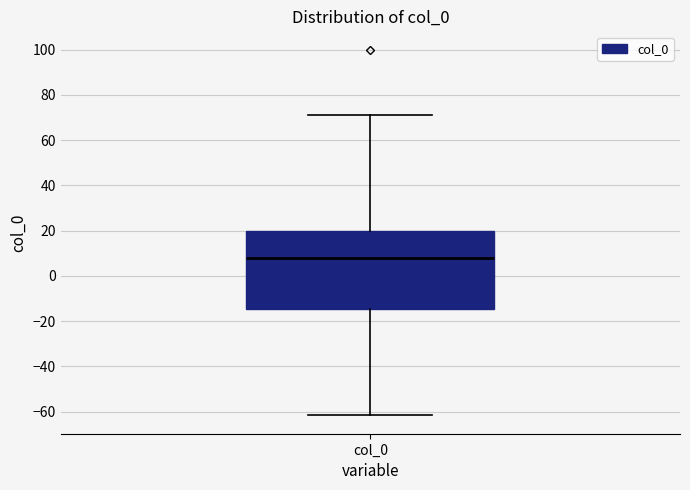

Where does the upper whisker of the box for col_0 end on the y-axis? The values are not printed on the chart, so give them approximately, as read against the axis.

72